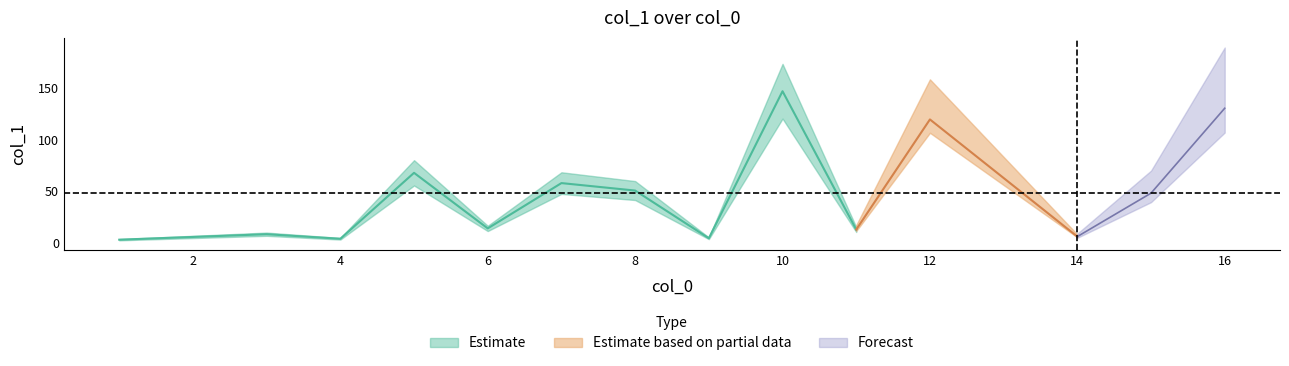

Which category has the lowest value across all series?

1